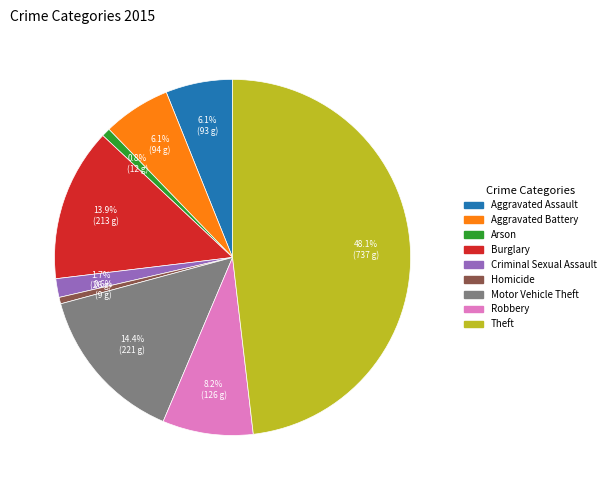

Count the number of slices in the pie.

9